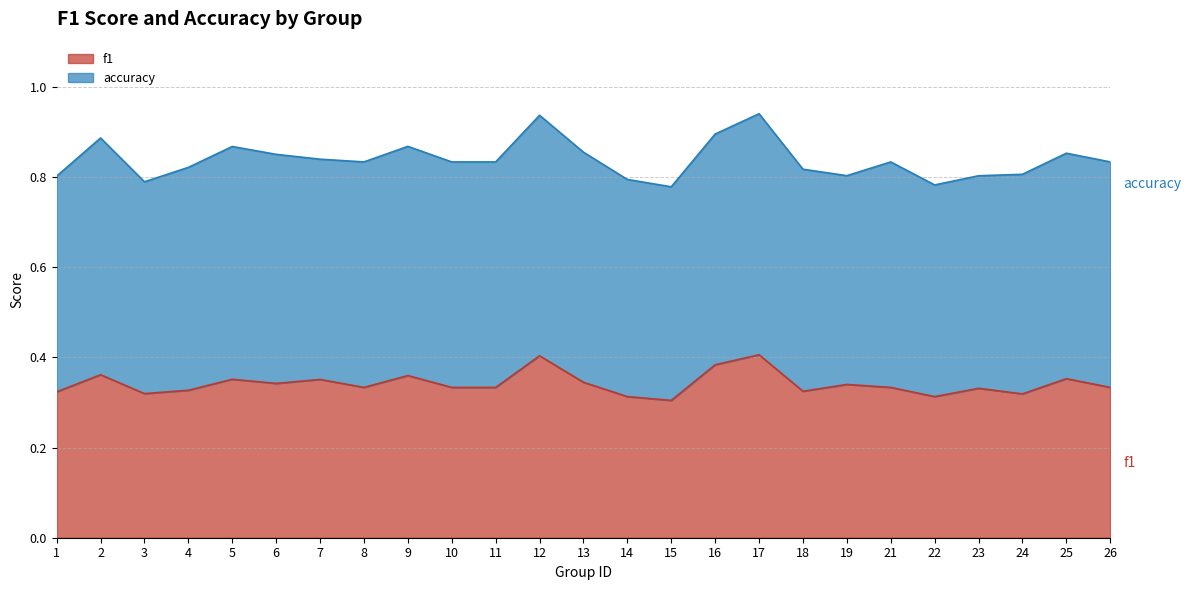

Is it true that the value at 2 is 0.4?

True